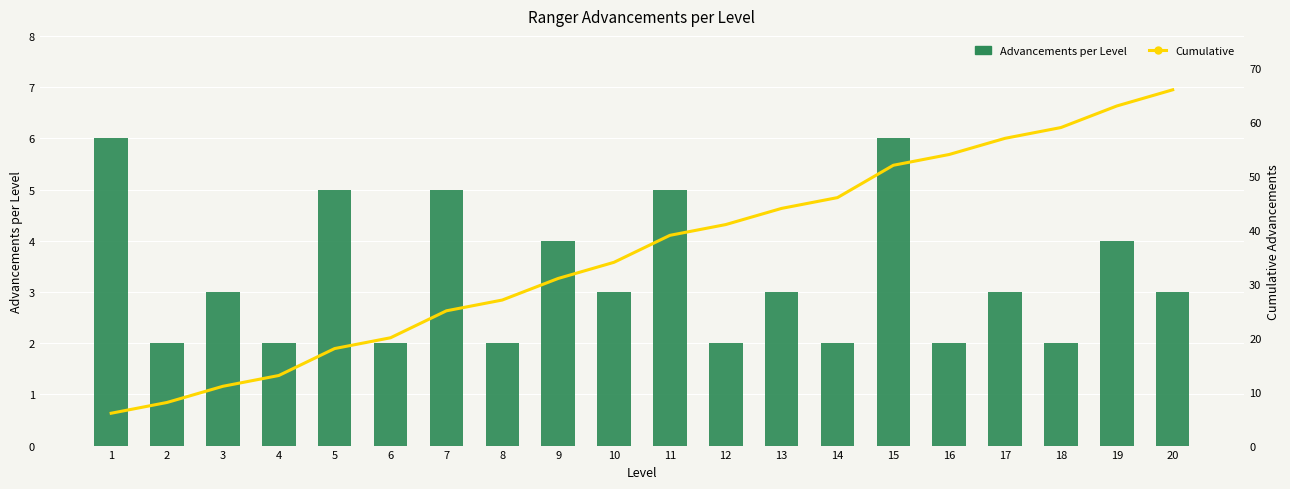

Between 3 and 16, which series saw the biggest shift?

Cumulative